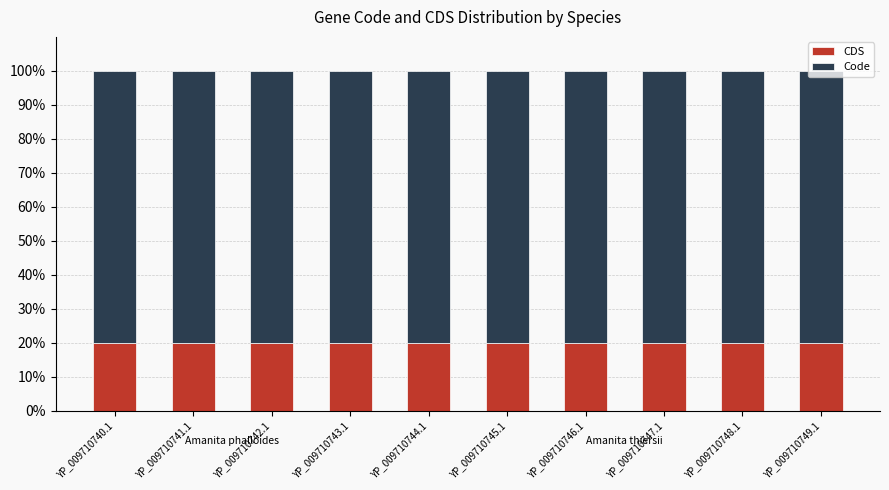

What is the total value across all series at YP_009710746.1?

100